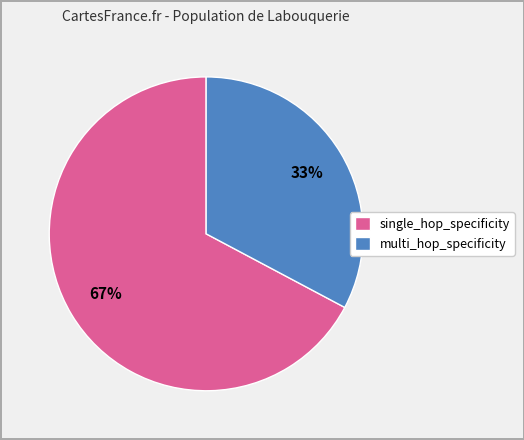

Rank the categories by value from highest to lowest.

single_hop_specificity, multi_hop_specificity